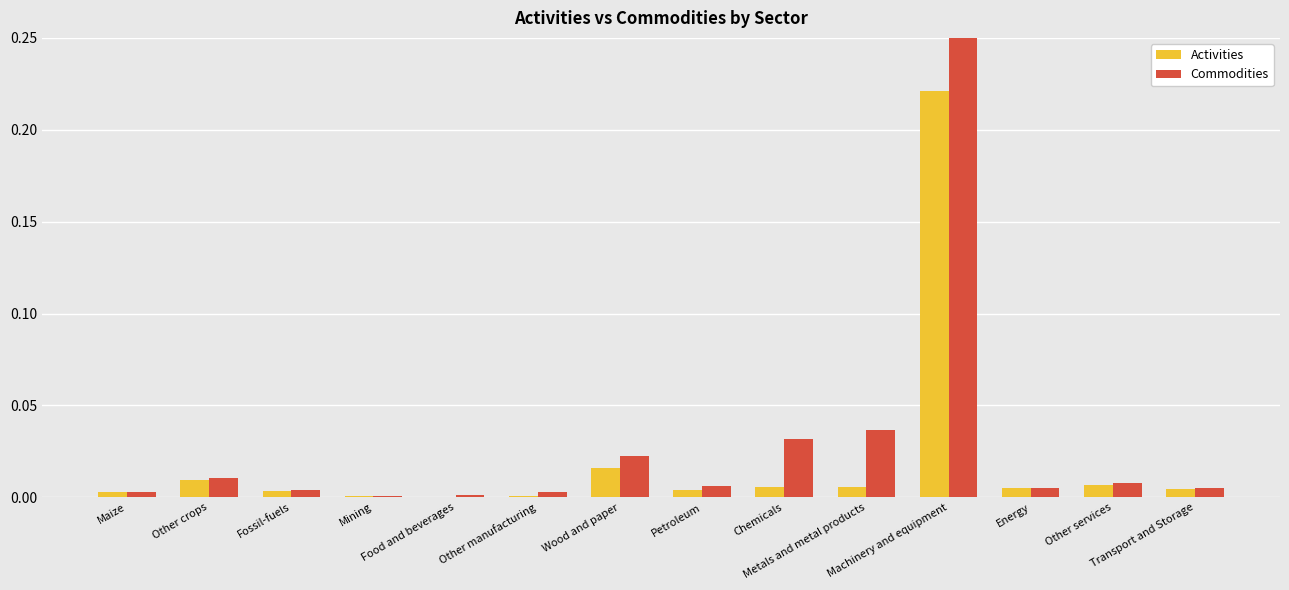

Is it true that Activities equals 0.0 at Maize?

True